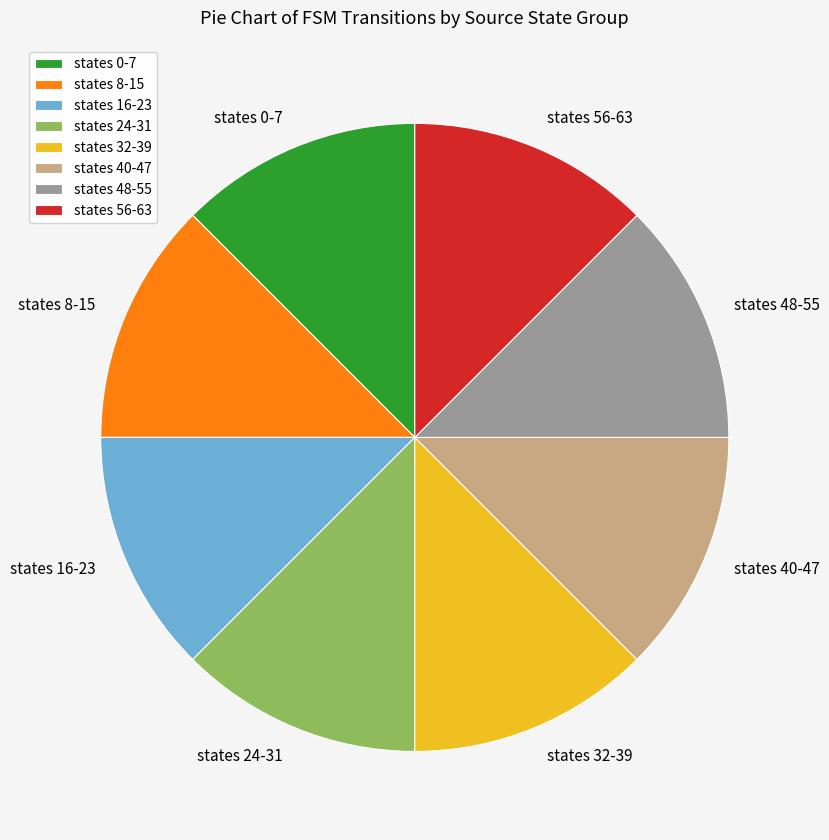

Is the sum of states 56-63 and states 32-39 greater than half?

No